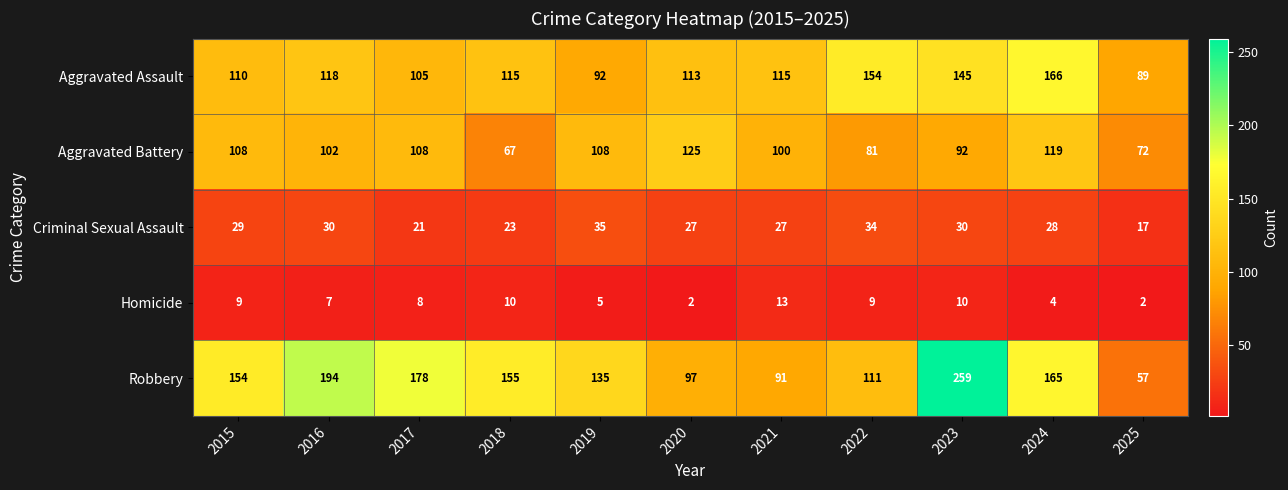

At how many categories does at least one series exceed 245?

1